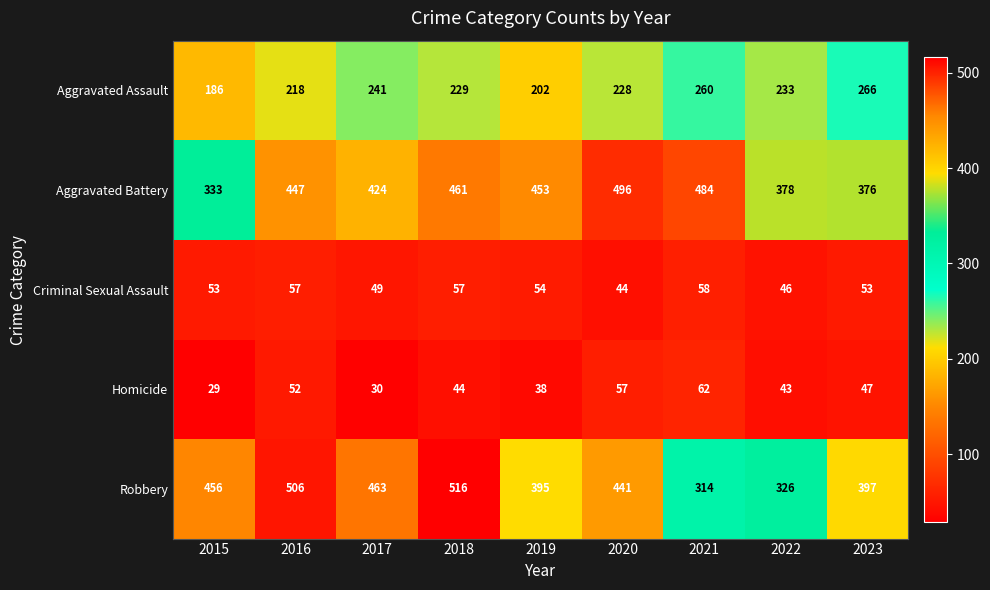

Is it true that Aggravated Battery equals 378 at 2022?

True